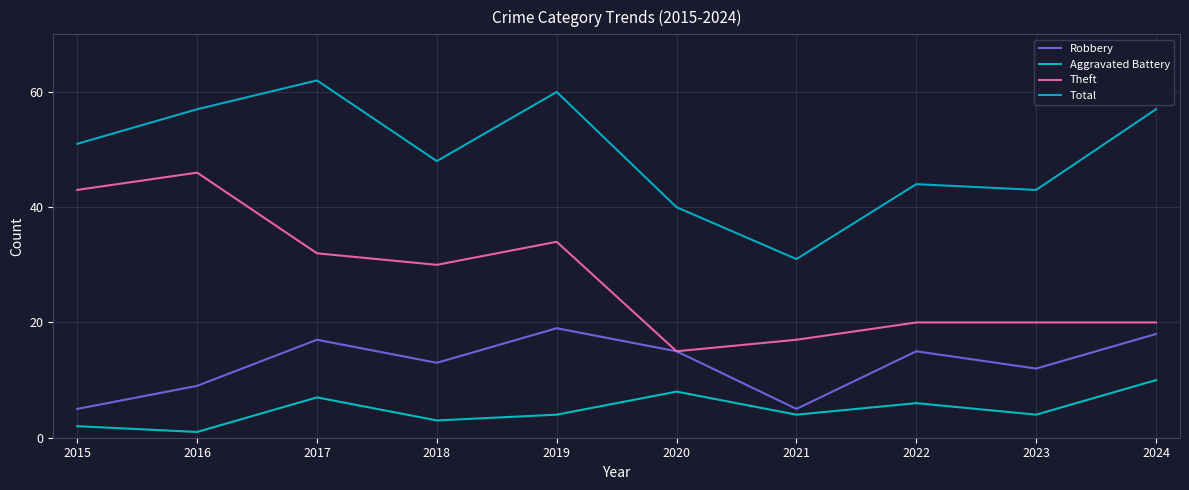

How many interior local peaks does the Aggravated Battery series have?

3